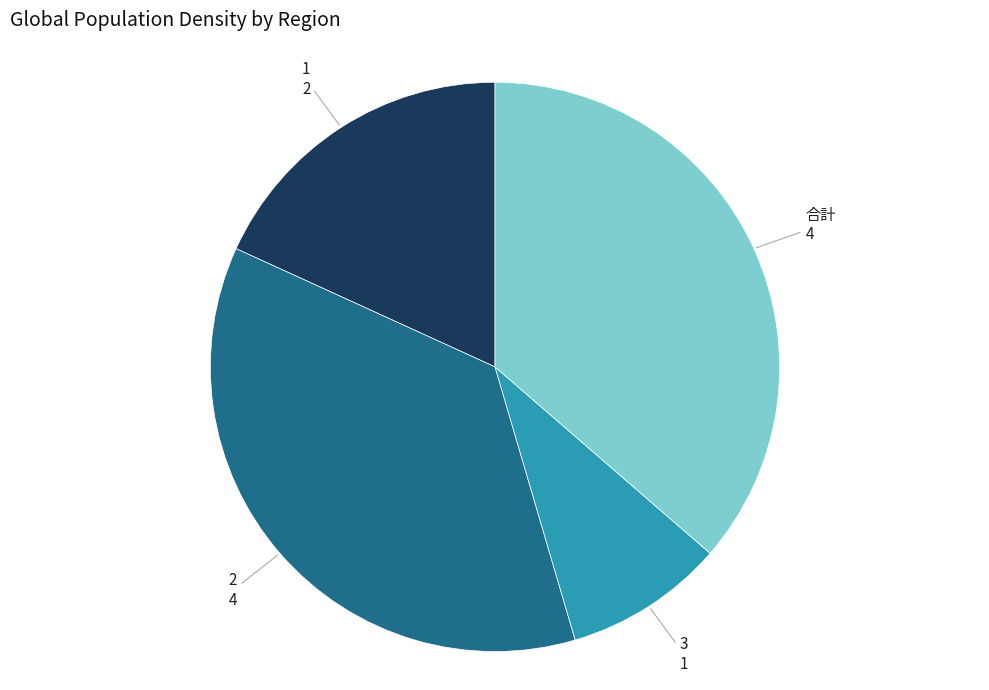

Is there a majority slice in this chart?

No